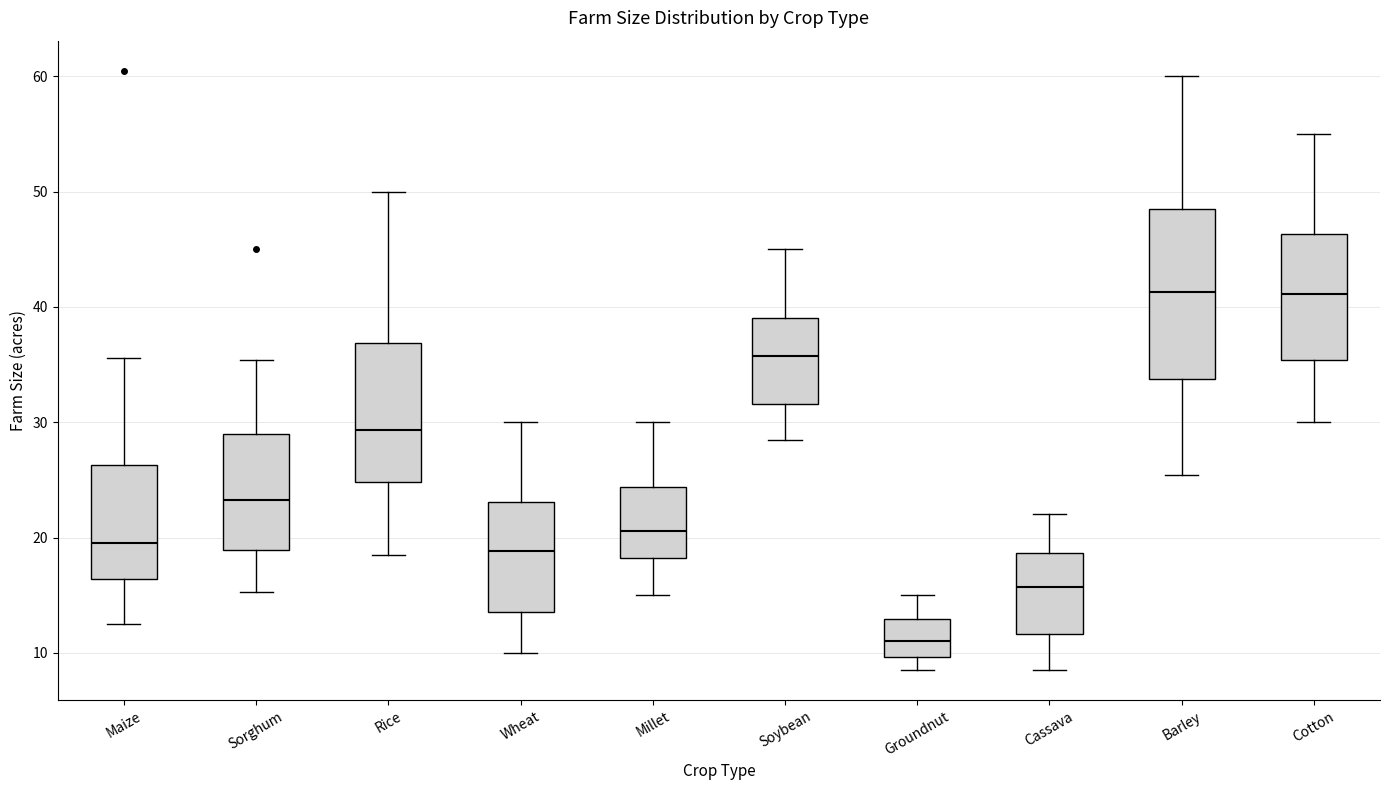

Where does the upper whisker of the box for Maize end on the y-axis? The values are not printed on the chart, so give them approximately, as read against the axis.

36